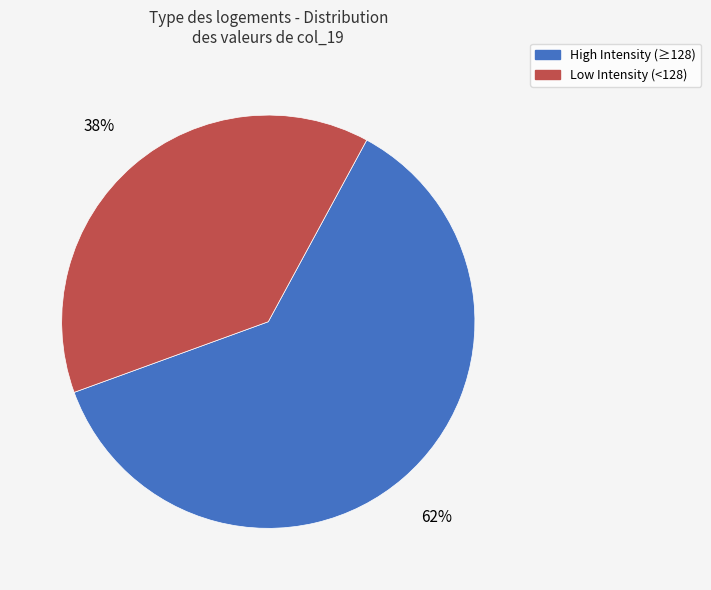

Is there any slice that represents more than half of the pie?

Yes